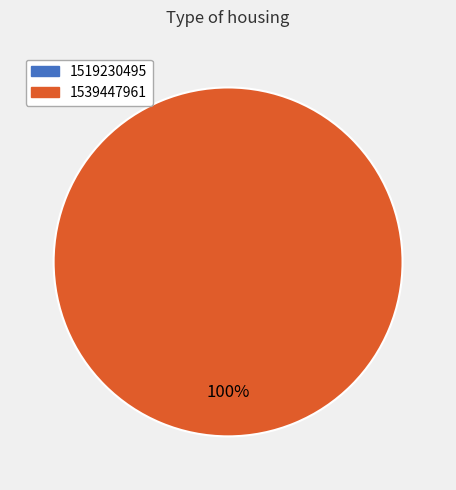

Which category has the biggest portion of the pie?

1539447961